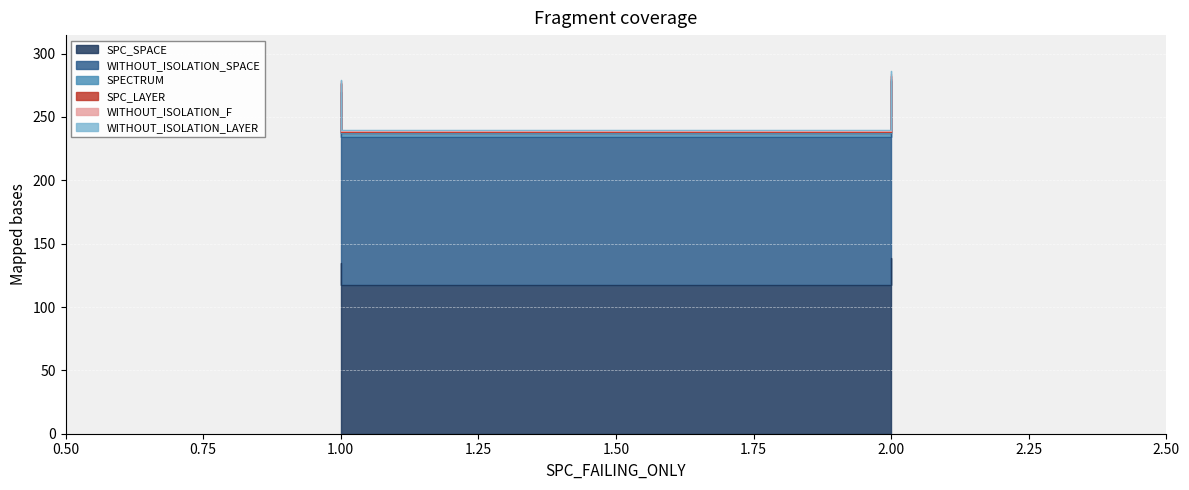

Reading right to left, what are all the values shown in this chart?

SPC_SPACE: 139	117	135
WITHOUT_ISOLATION_SPACE: 139	117	135
SPECTRUM: 2	3	6
SPC_LAYER: 2	1	1
WITHOUT_ISOLATION_F: 2	1	1
WITHOUT_ISOLATION_LAYER: 2	1	1